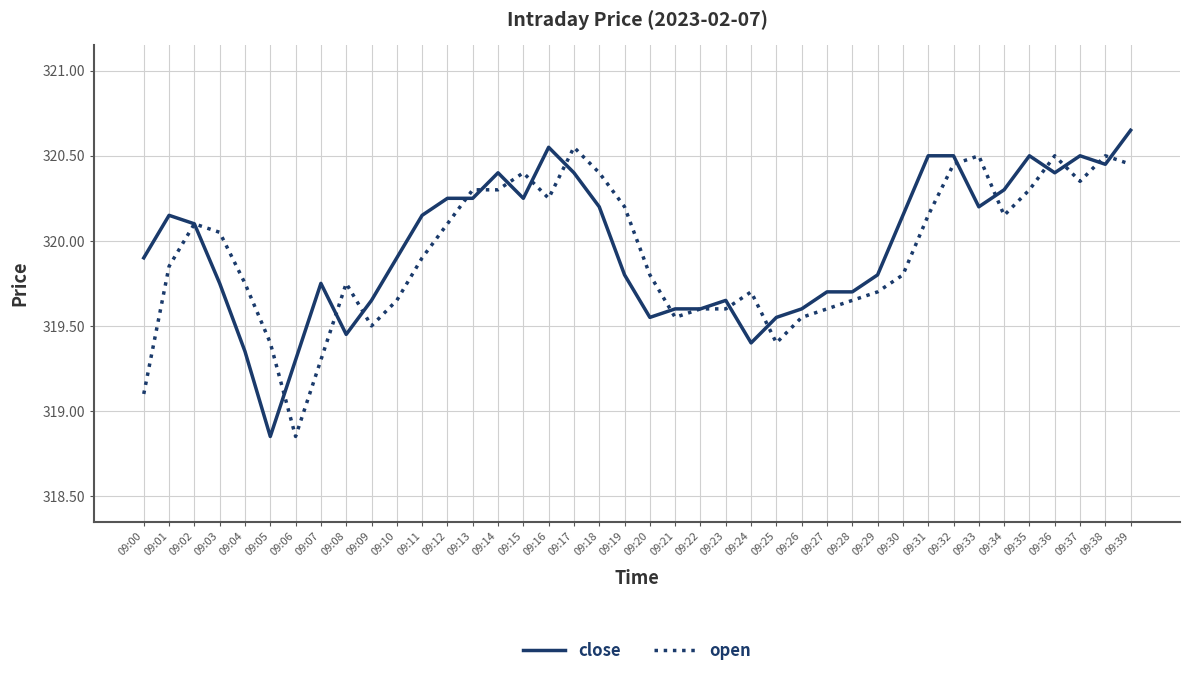

Where is the first local minimum for close?

09:05